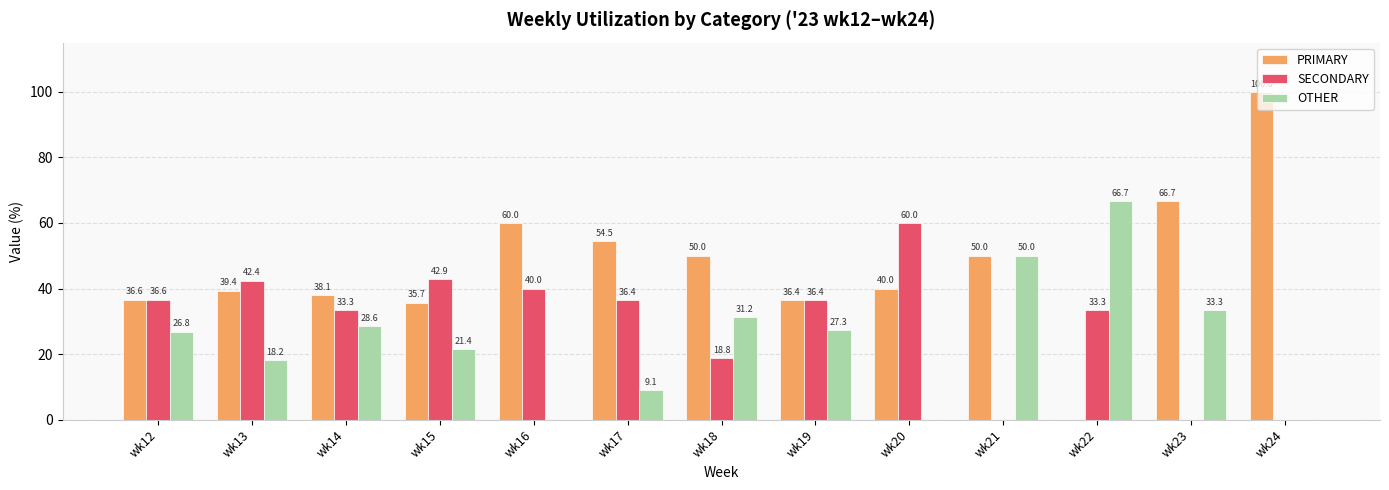

Is it true that OTHER equals 0.0 at wk20?

True